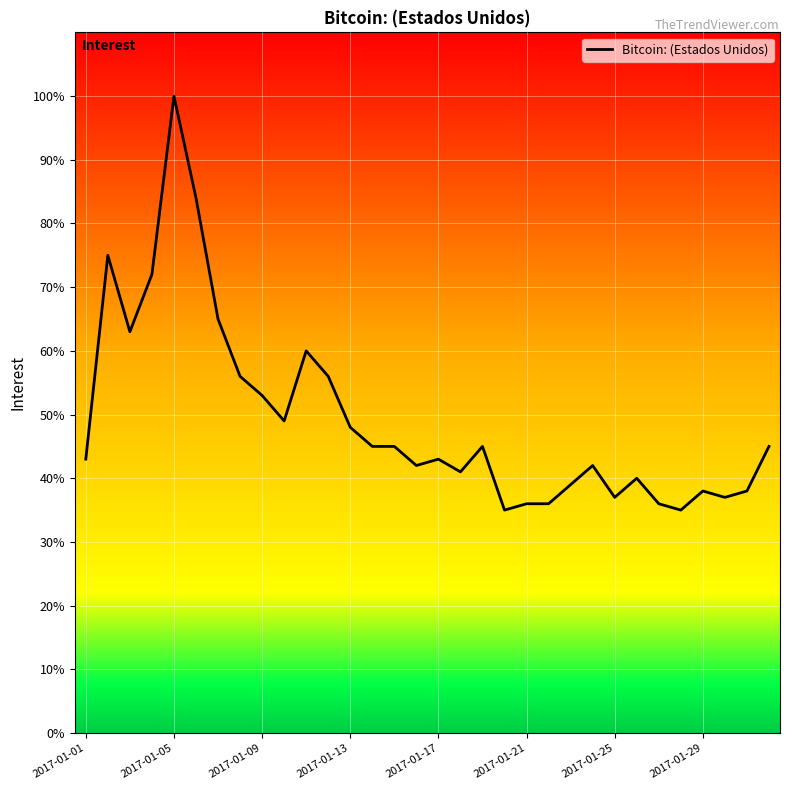

What is the maximum value shown in the chart?

100